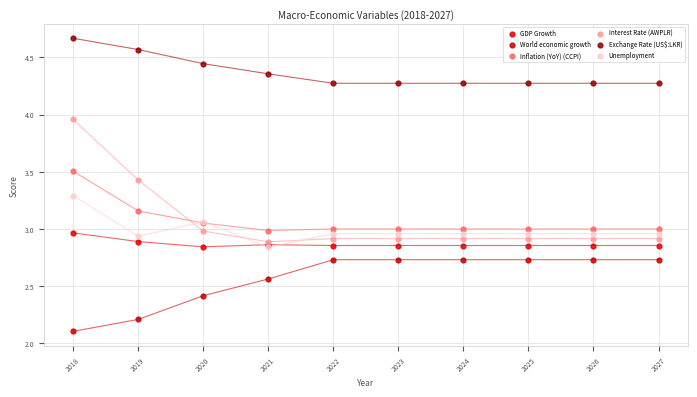

In the World economic growth series, what Y value is closest to 2?

2.1